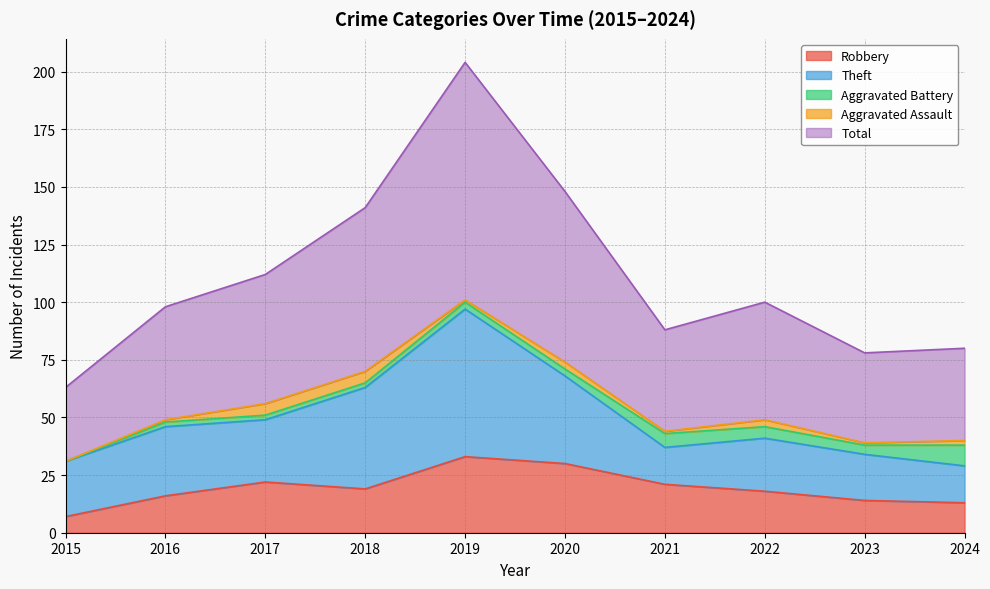

Which series changed the most between 2023 and 2024?

Aggravated Battery